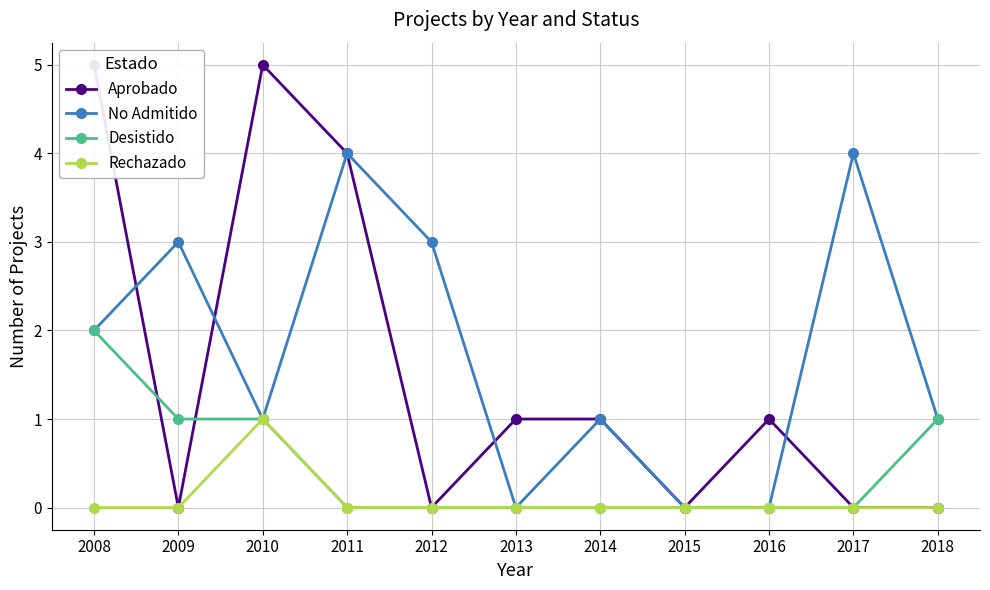

Reading left to right, list all the values displayed in this chart.

Aprobado: 2008=5	2009=0	2010=5	2011=4	2012=0	2013=1	2014=1	2015=0	2016=1	2017=0	2018=0
No Admitido: 2008=2	2009=3	2010=1	2011=4	2012=3	2013=0	2014=1	2015=0	2016=0	2017=4	2018=1
Desistido: 2008=2	2009=1	2010=1	2011=0	2012=0	2013=0	2014=0	2015=0	2016=0	2017=0	2018=1
Rechazado: 2008=0	2009=0	2010=1	2011=0	2012=0	2013=0	2014=0	2015=0	2016=0	2017=0	2018=0